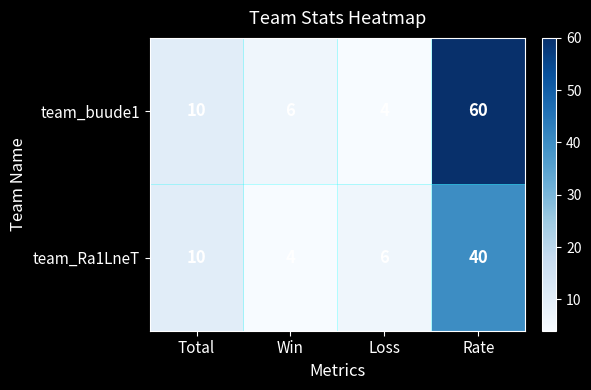

Rank the series by their average value, from lowest to highest.

team_Ra1LneT, team_buude1